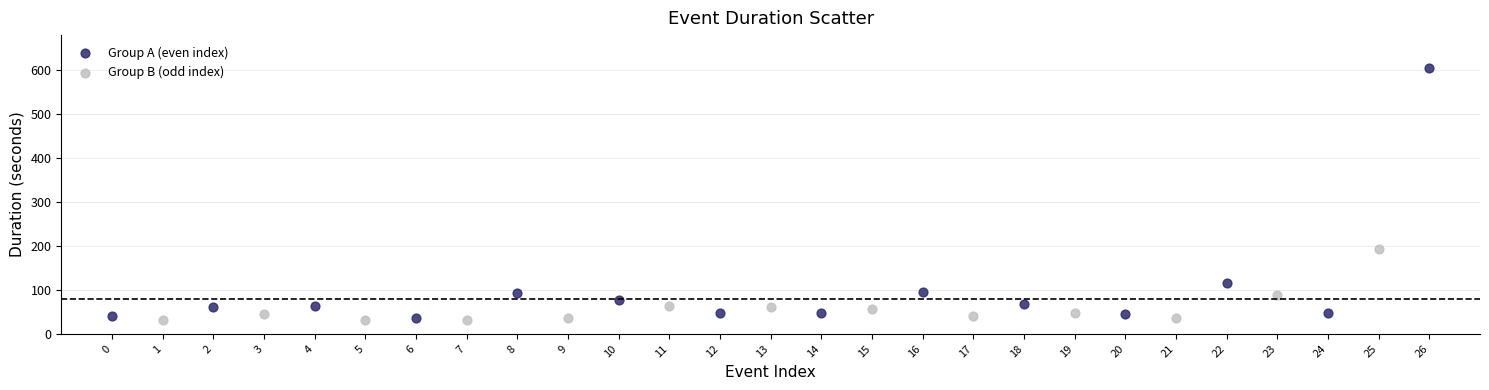

Which series has the widest spread of Y values?

Group A (even index)